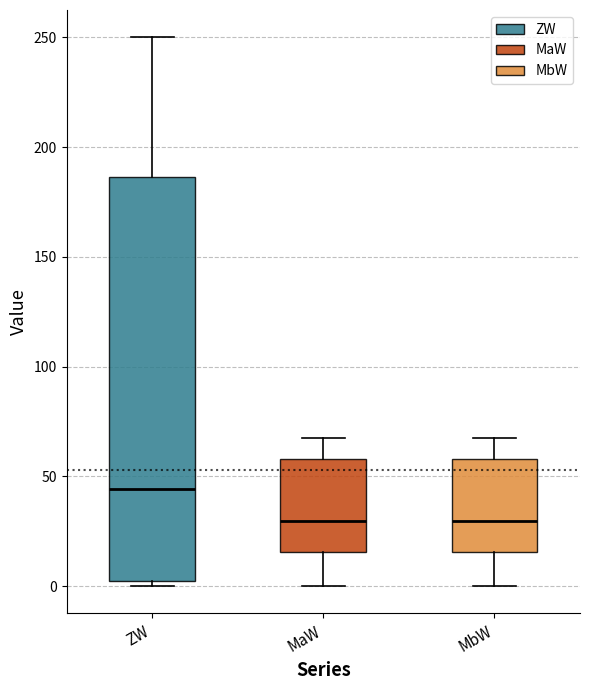

Where is the lower edge of the box for ZW on the y-axis? The values are not printed on the chart, so give them approximately, as read against the axis.

0